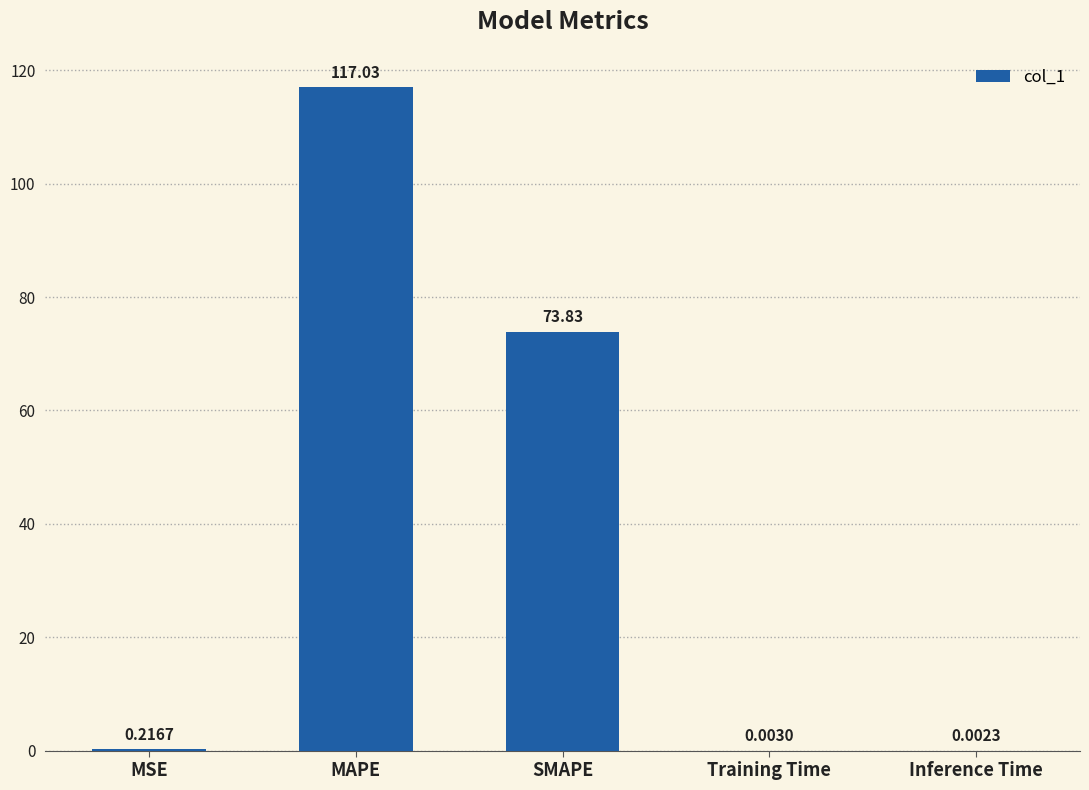

Which category has the highest value across all series?

MAPE